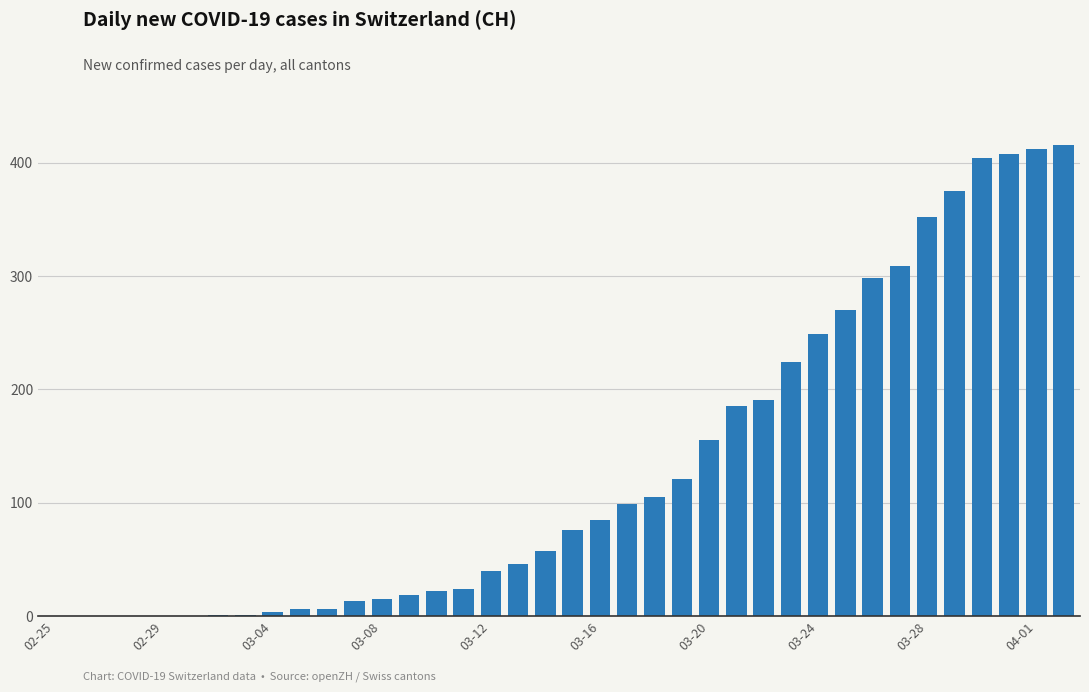

The value at 03-20 is 61. True or false?

False